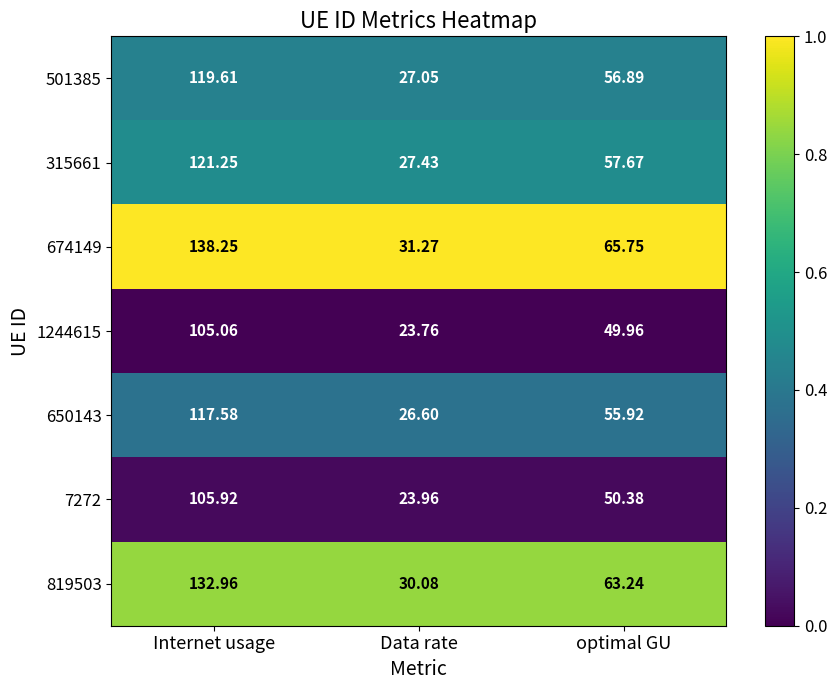

At optimal GU, list the series in order from largest to smallest.

674149, 819503, 315661, 501385, 650143, 7272, 1244615